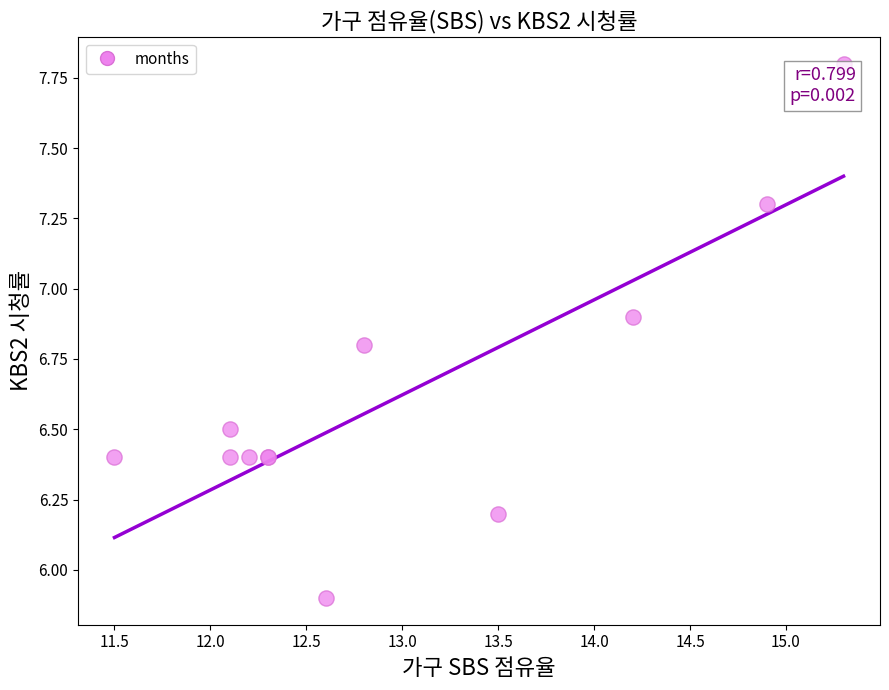

What Y value in the scatter plot is closest to 6?

5.9